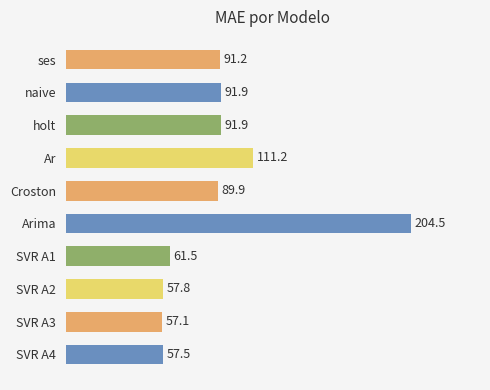

Where is the data nearest to the value 130?

Ar